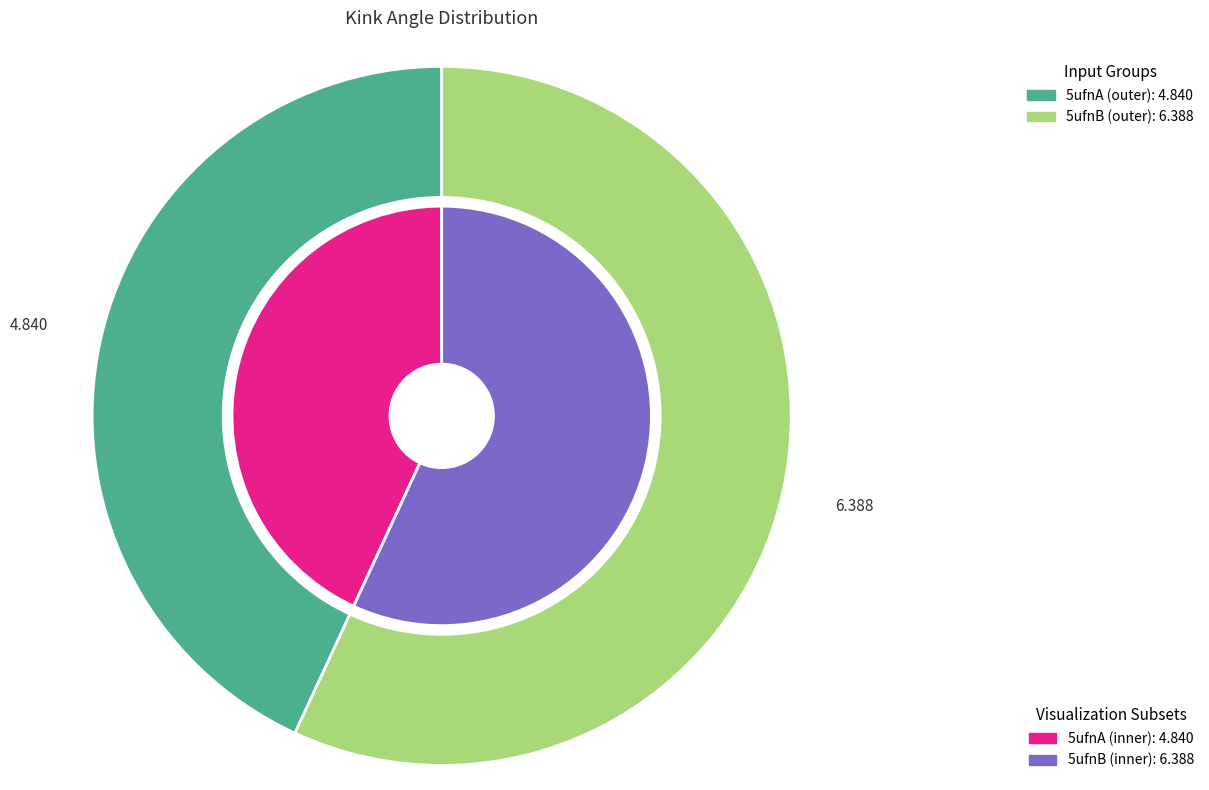

What percentage is the 5ufnA slice, to the nearest percent?

43%